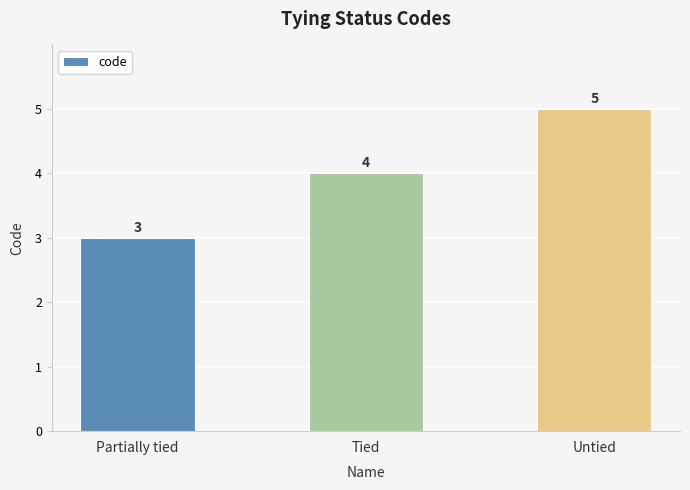

What is the maximum value shown in the chart?

5